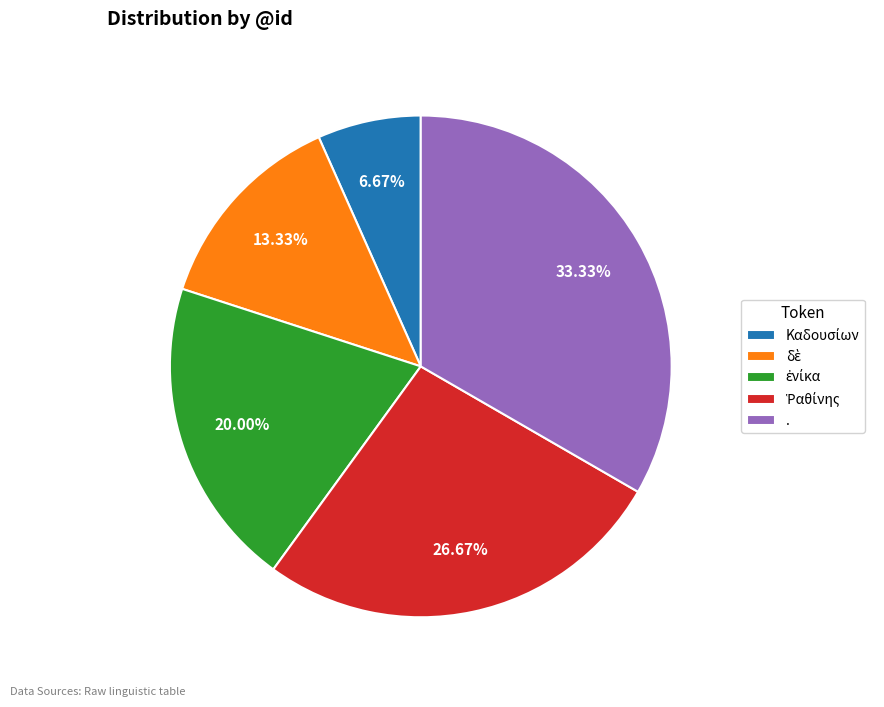

Which category has the biggest portion of the pie?

.